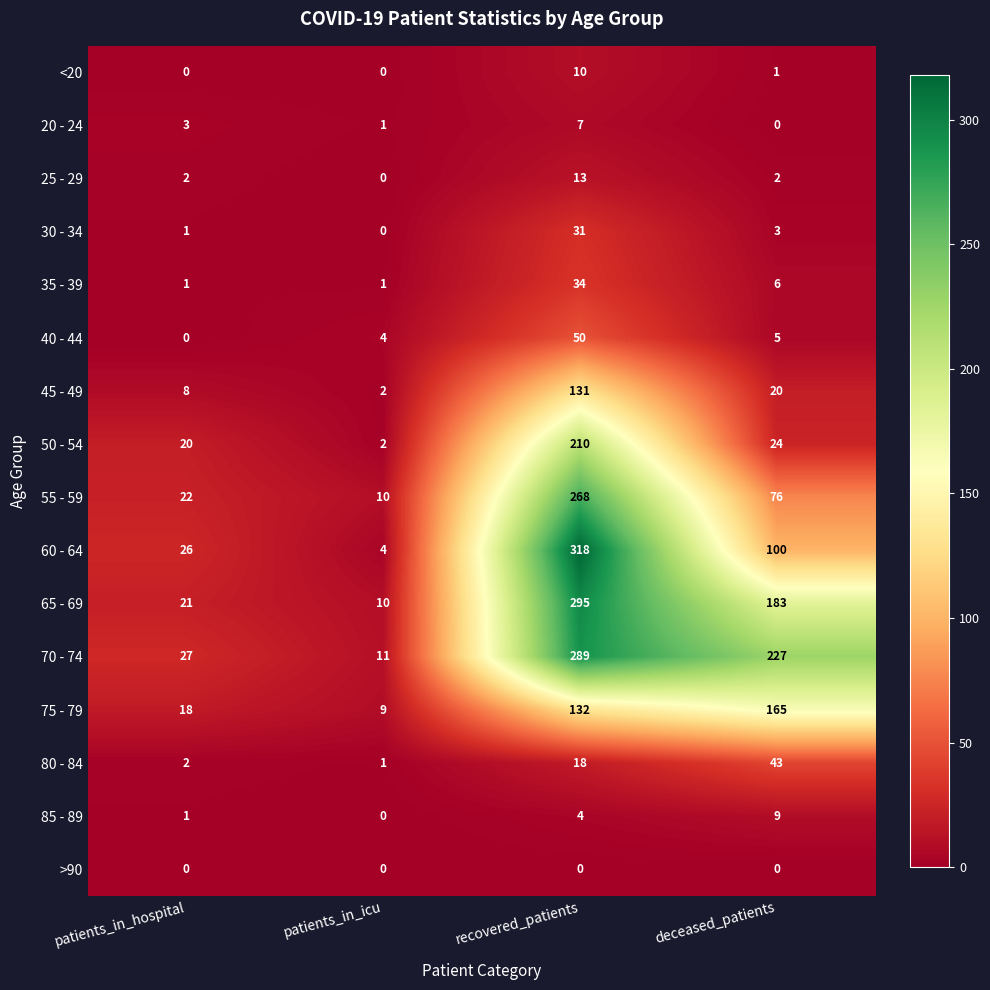

Which category has the highest value across all series?

recovered_patients